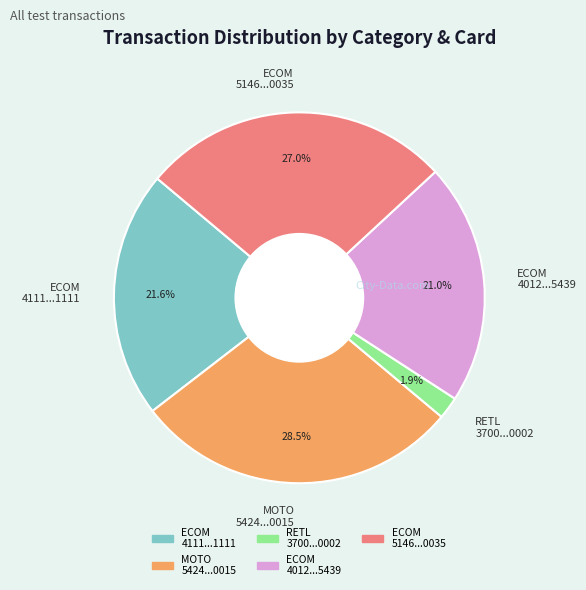

Does any single category account for the majority?

No